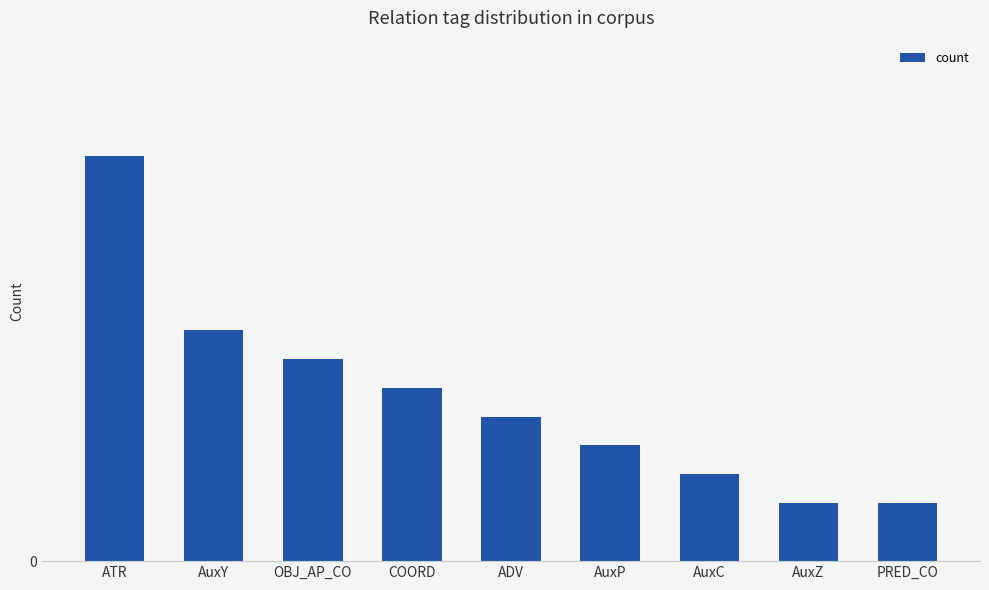

What is the maximum value shown in the chart?

14